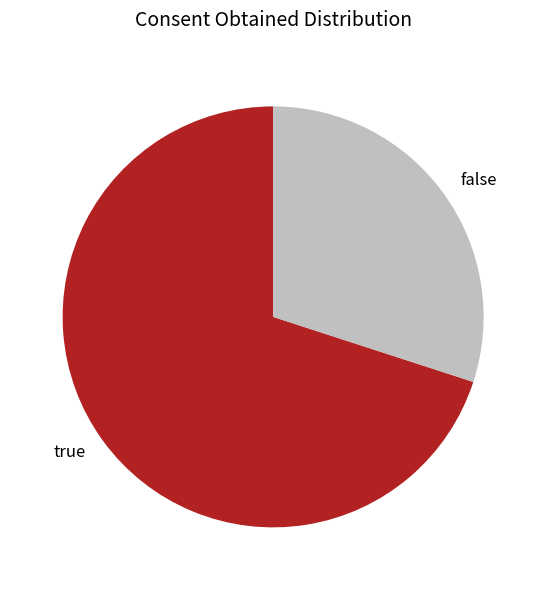

Is it true that false is 30% of the pie?

True